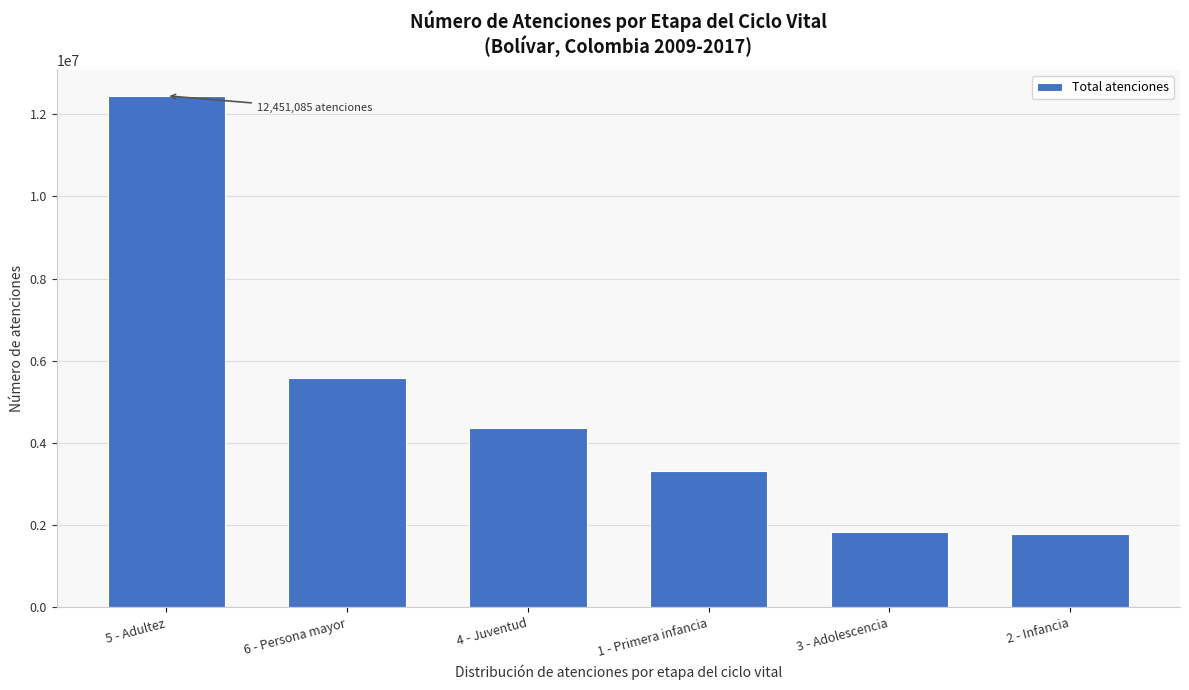

Which has a higher value, 6 - Persona mayor or 4 - Juventud?

6 - Persona mayor